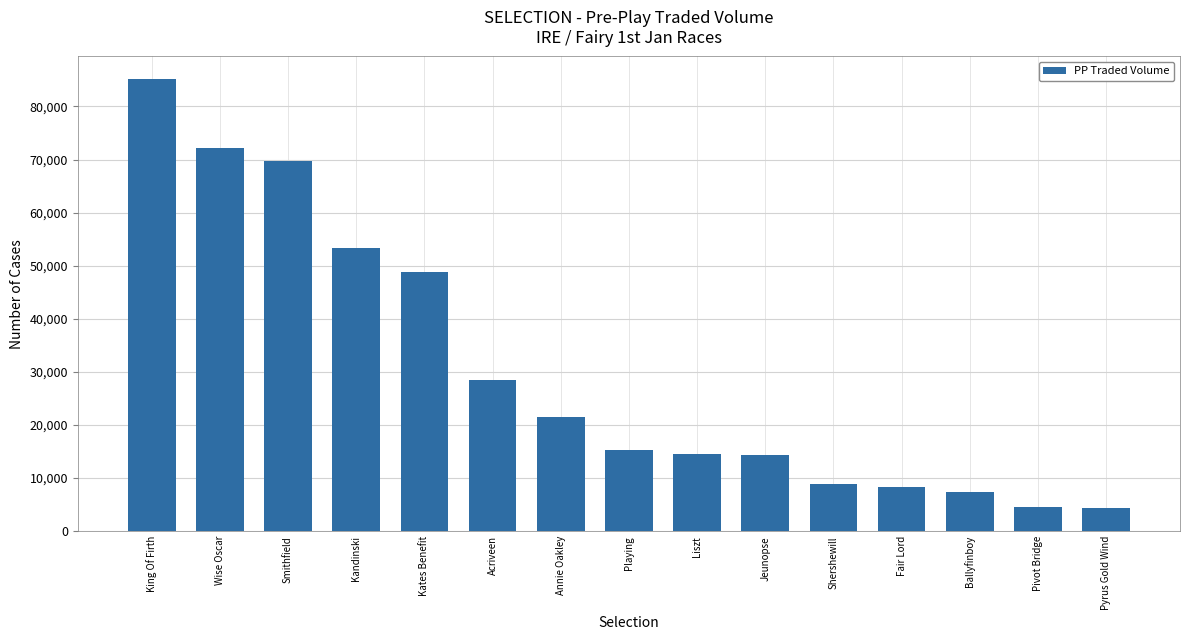

The chart shows a value of 72129.5 at Wise Oscar. True or false?

True